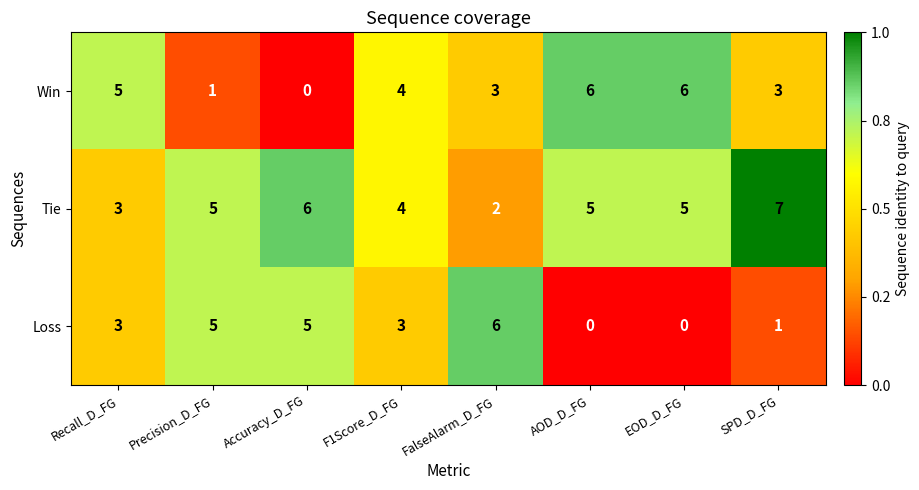

Rank the series by their average value, from lowest to highest.

Loss, Win, Tie